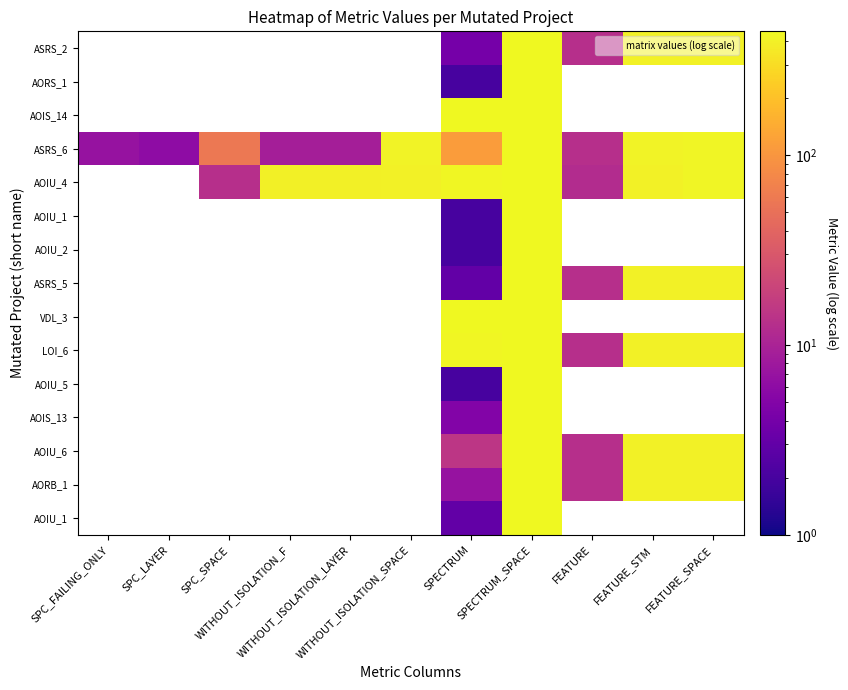

How many data points does each series have?

11